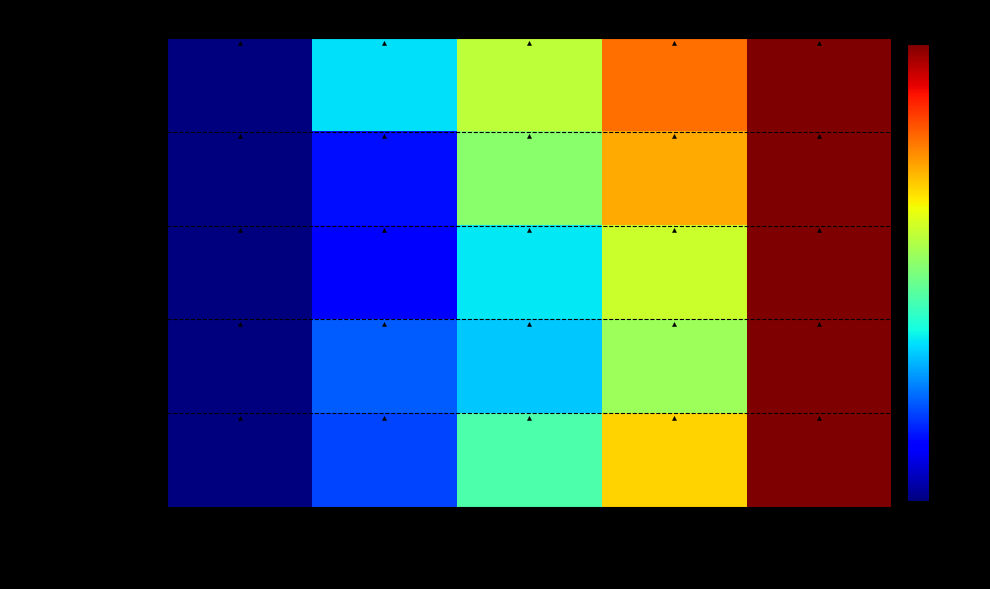

At which category does the chart reach its minimum across all series?

1940